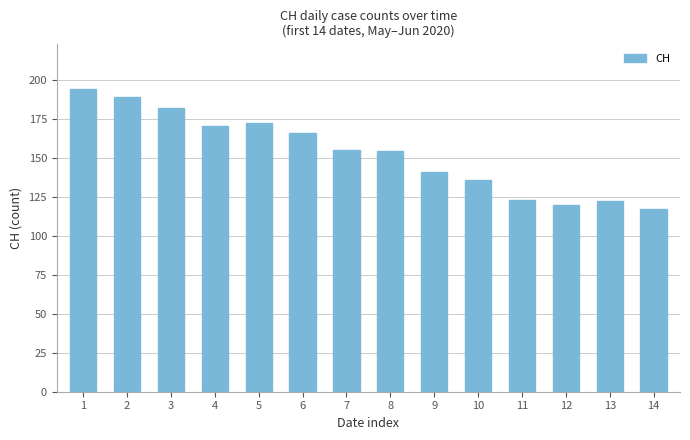

What is the approximate value at 2, to the nearest 5?

190